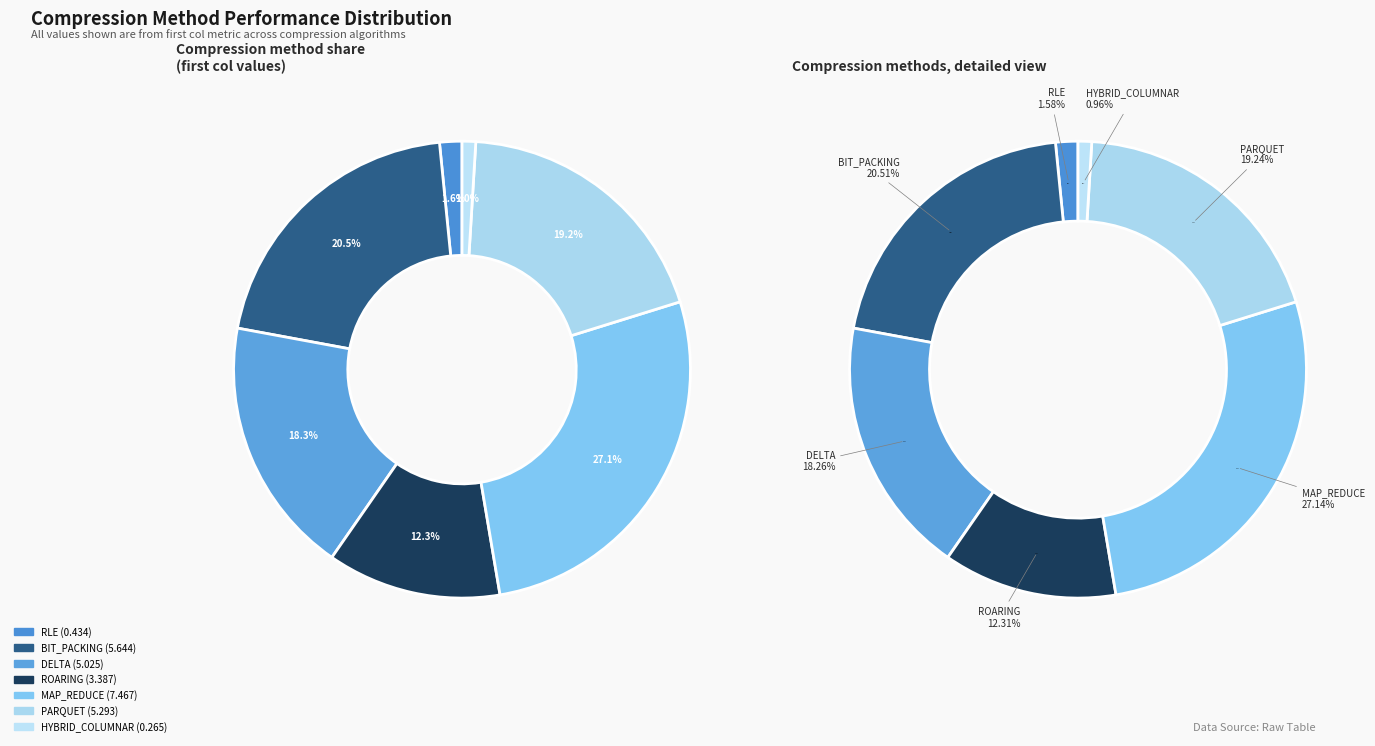

What is the total percentage of RLE and MAP_REDUCE?

28.7%